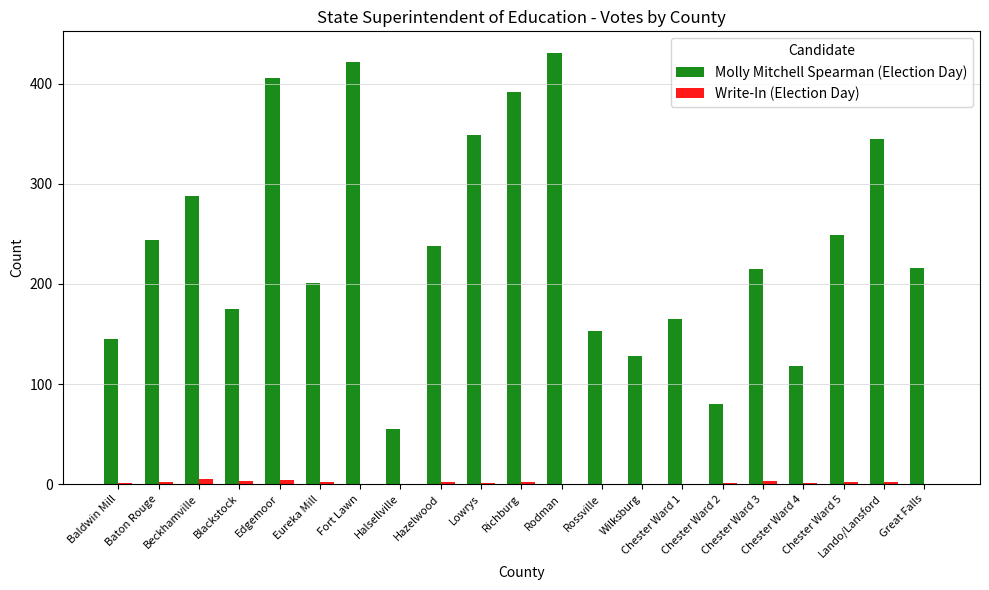

Which category has the highest value across all series?

Rodman